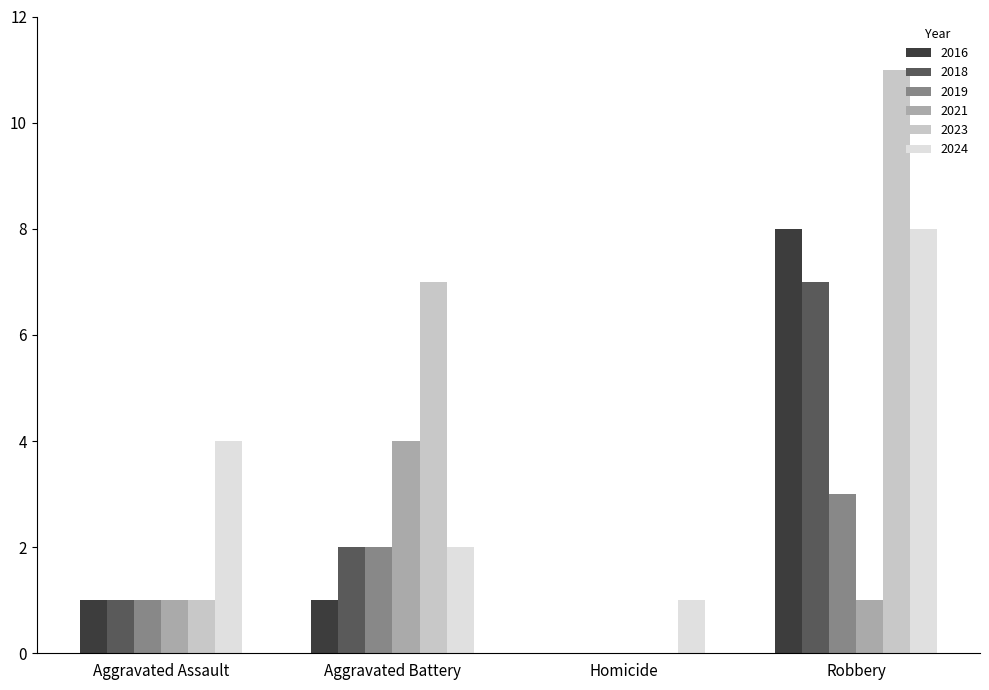

What is the average value of the 2021 series?

2